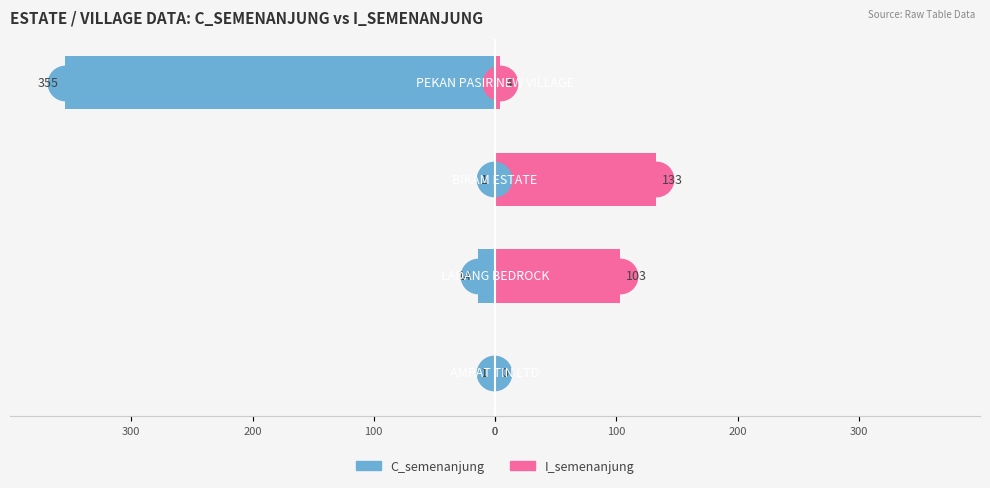

True or false: C_semenanjung has a value of -522 at 300.

False